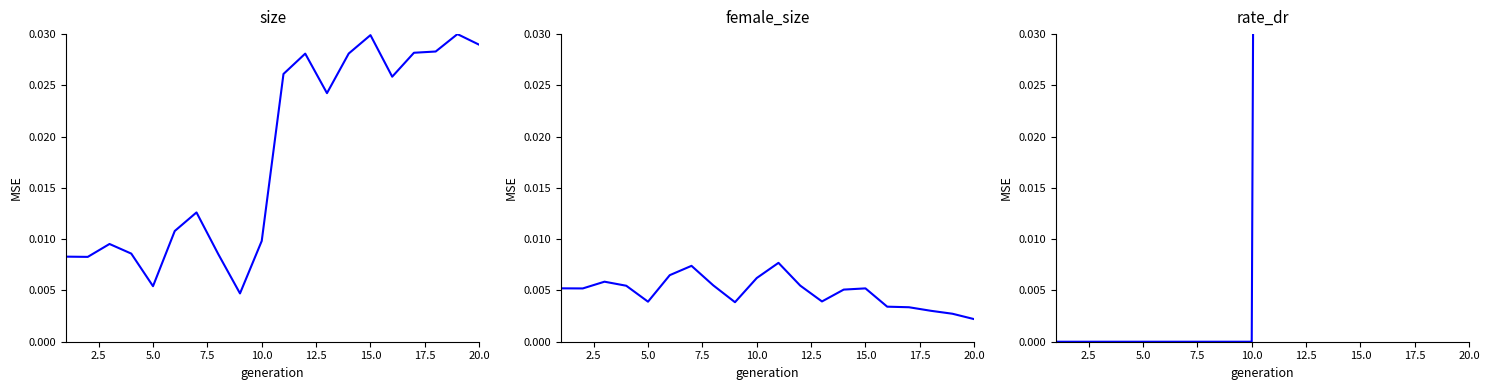

How many interior local valleys does the size (normalized) series have?

5